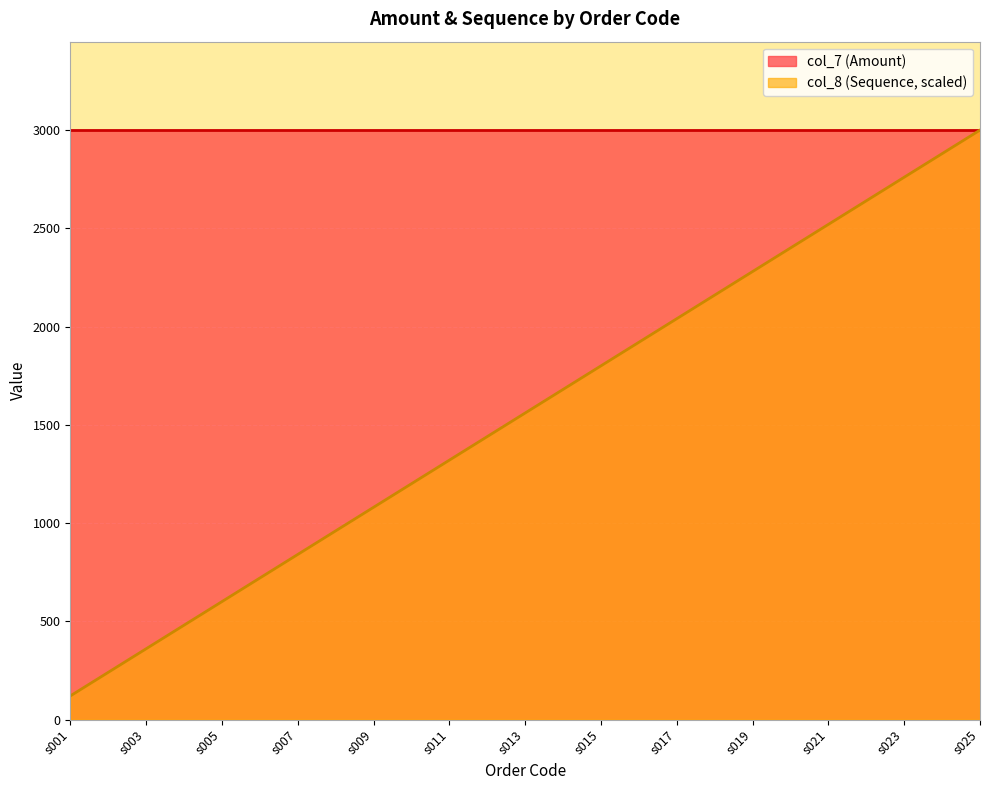

List the labels in order of value, smallest first.

s001, s002, s003, s004, s005, s006, s007, s008, s009, s010, s011, s012, s013, s014, s015, s016, s017, s018, s019, s020, s021, s022, s023, s024, s025